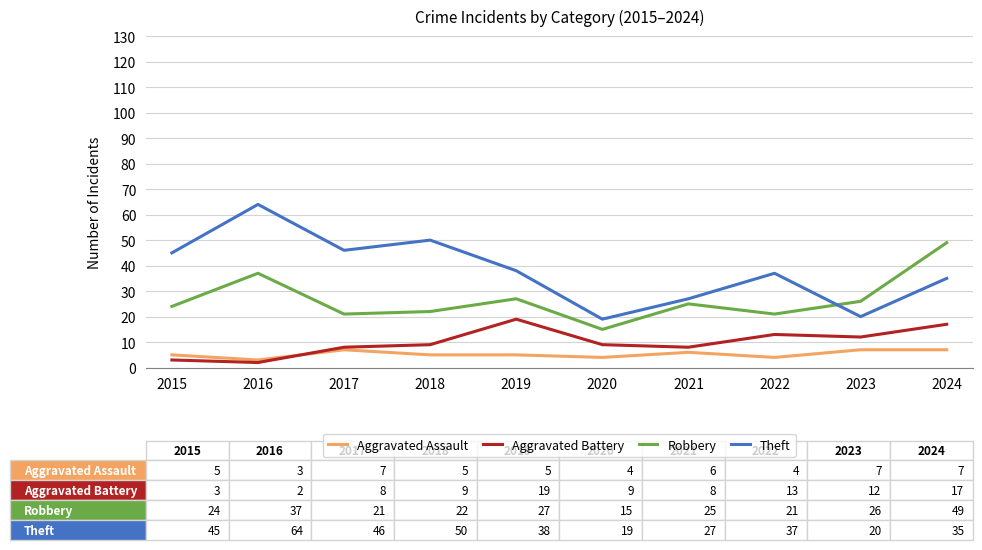

Which series has the largest range (max minus min)?

Theft